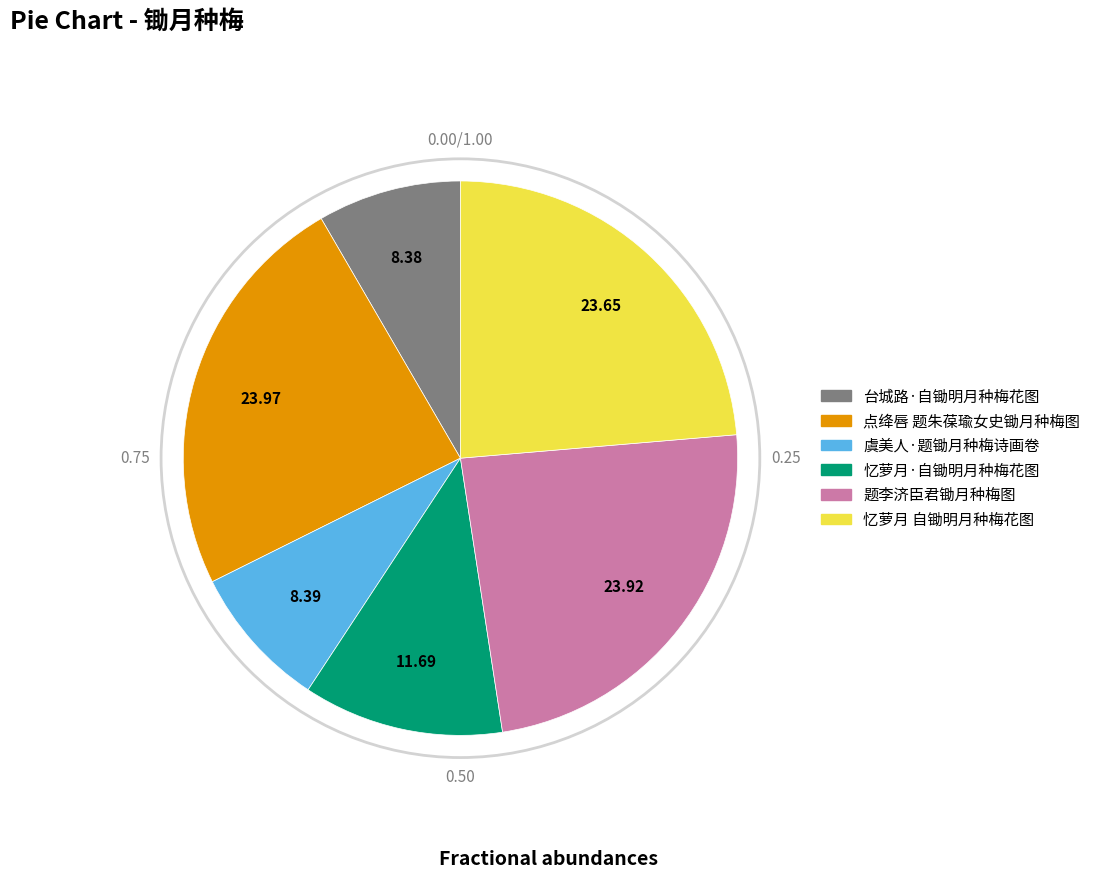

How many slices are in this pie chart?

6